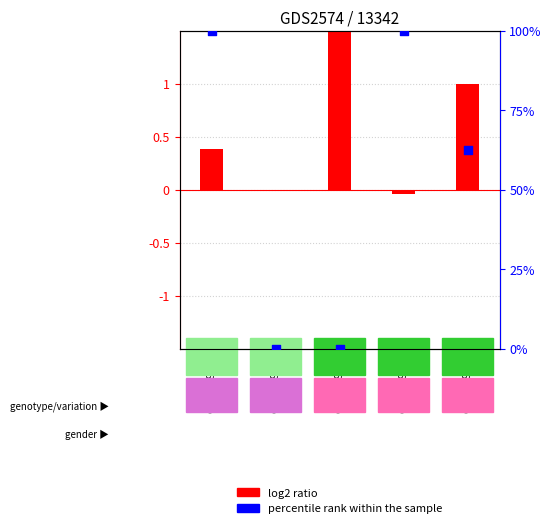

Is the value of log2 ratio at GSM84975 greater than the value of percentile rank within the sample at GSM84976?

No